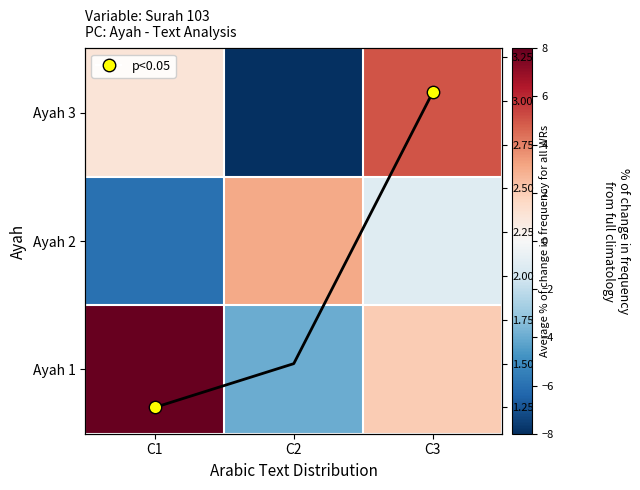

Is it true that Ayah 1 equals 2.0 at C3?

True